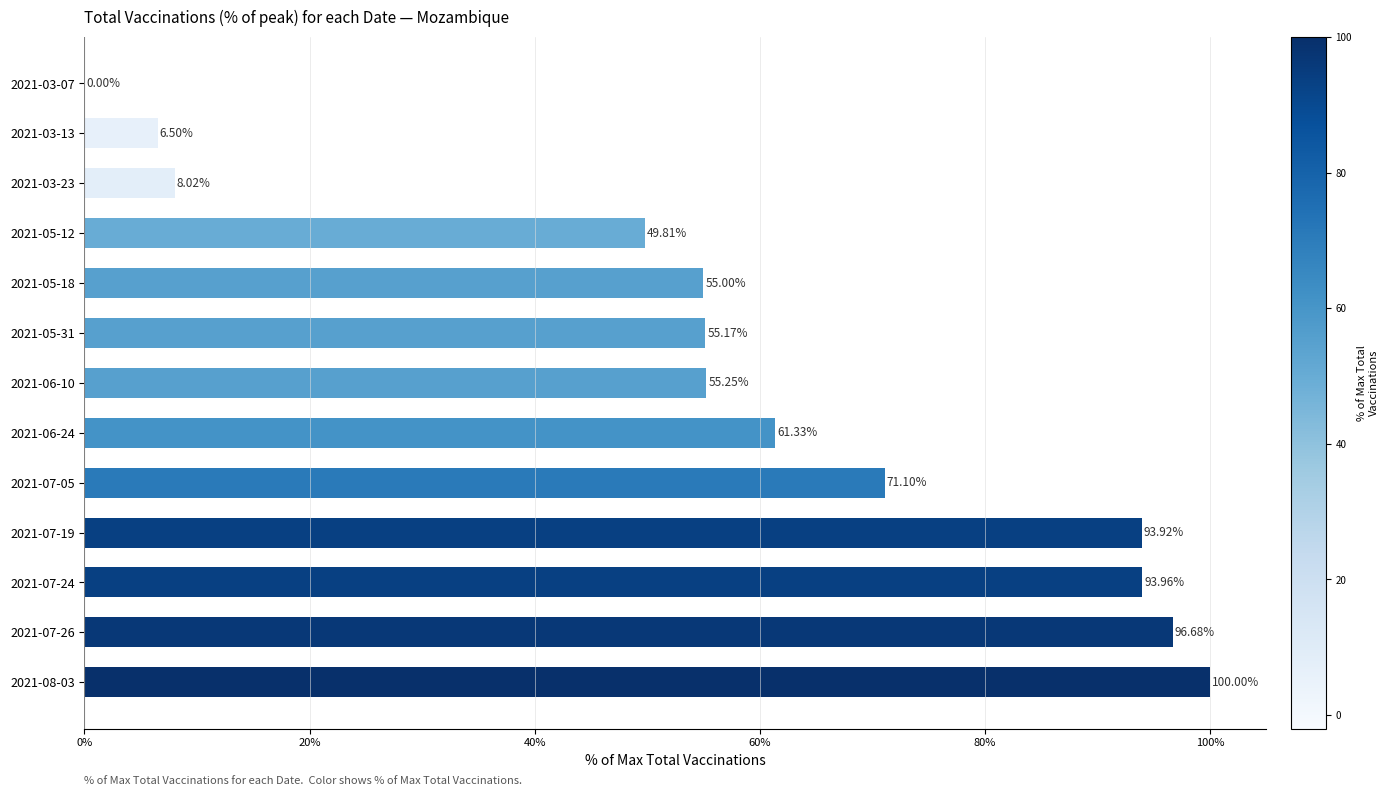

Which category has the highest value across all series?

2021-08-03